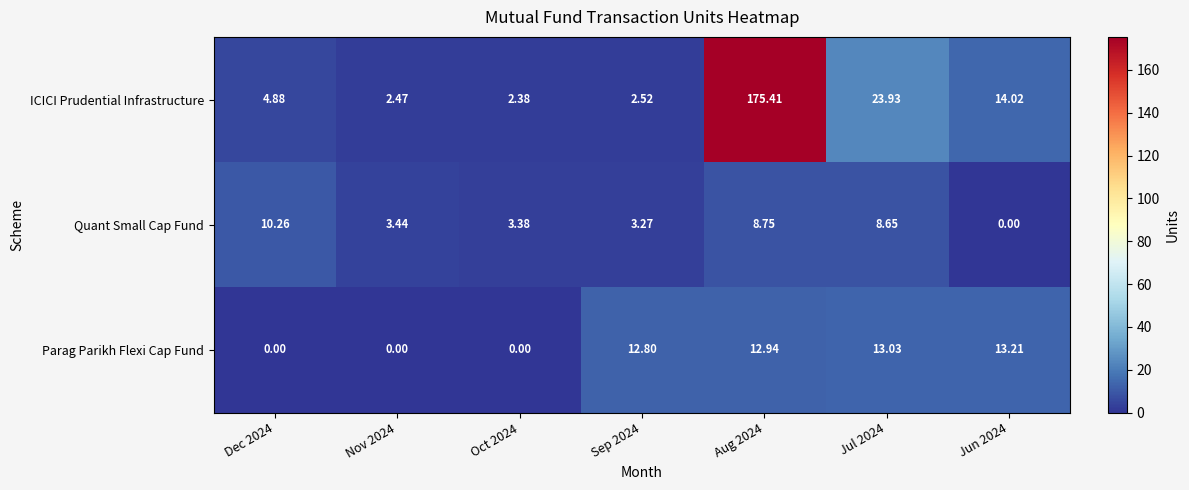

Is the value of Quant Small Cap Fund at Dec 2024 greater than the value of ICICI Prudential Infrastructure at Dec 2024?

Yes